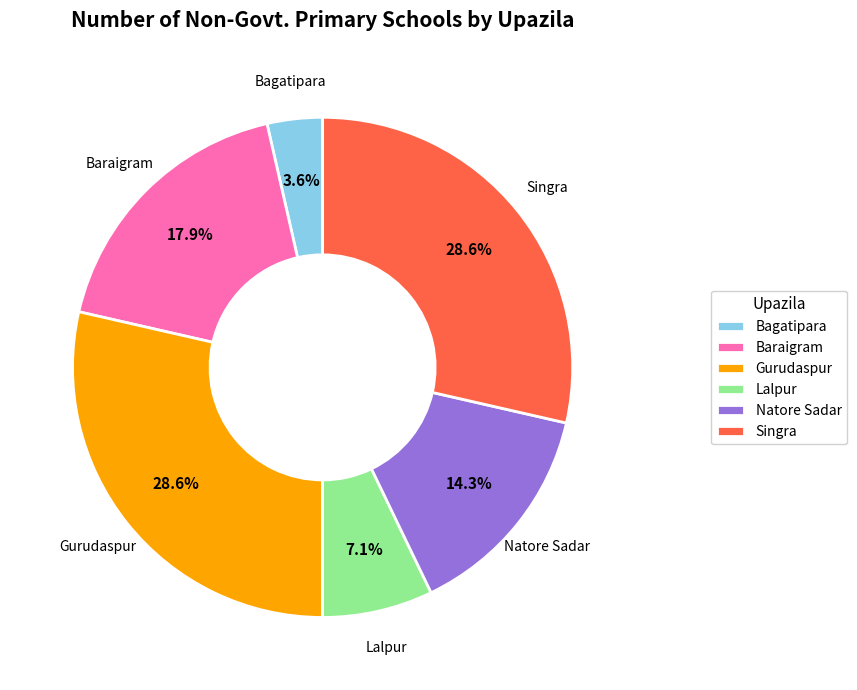

To the nearest percent, what is the combined percentage of Natore Sadar and Gurudaspur?

43%